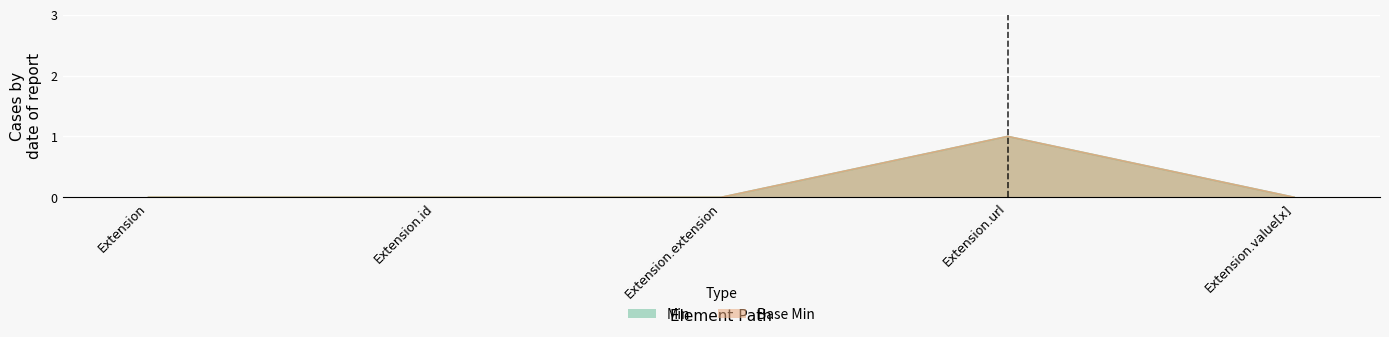

How many distinct data groups are displayed?

2